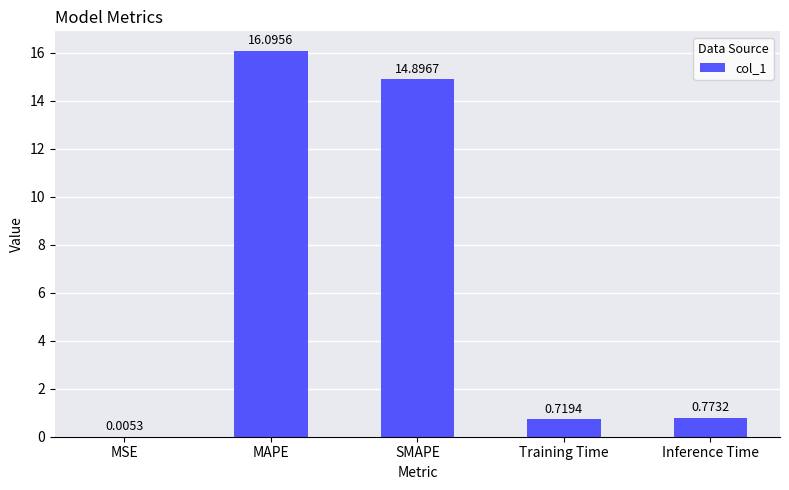

Where is the data nearest to the value 8?

SMAPE